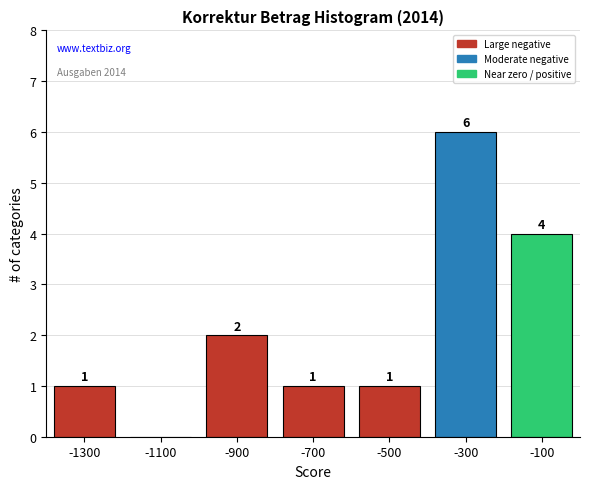

Reading right to left, list all the values displayed in this chart.

-100=4	-300=6	-500=1	-700=1	-900=2	-1100=0	-1300=1